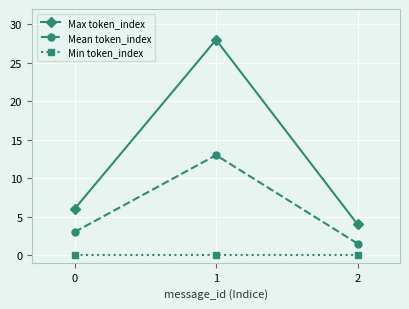

What is the greatest value displayed?

28.0